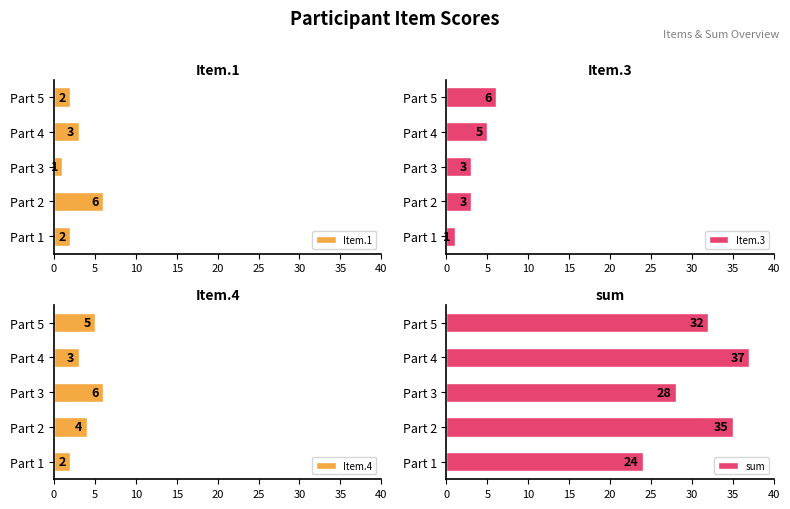

What is the maximum value for Item.1?

6